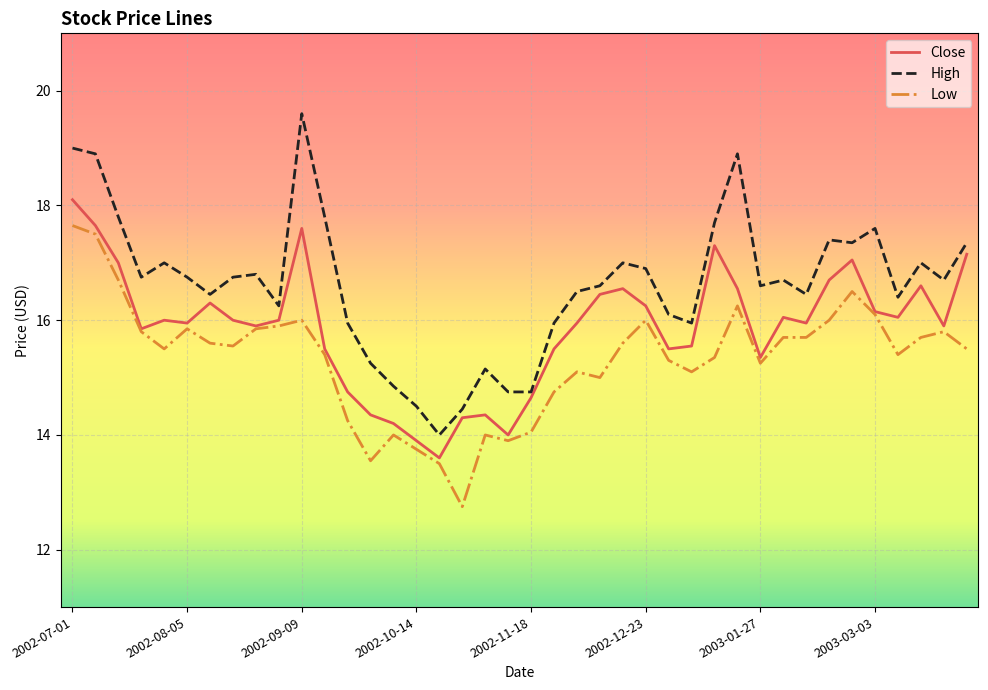

Rank the series by their maximum value, from highest to lowest.

High, Close, Low